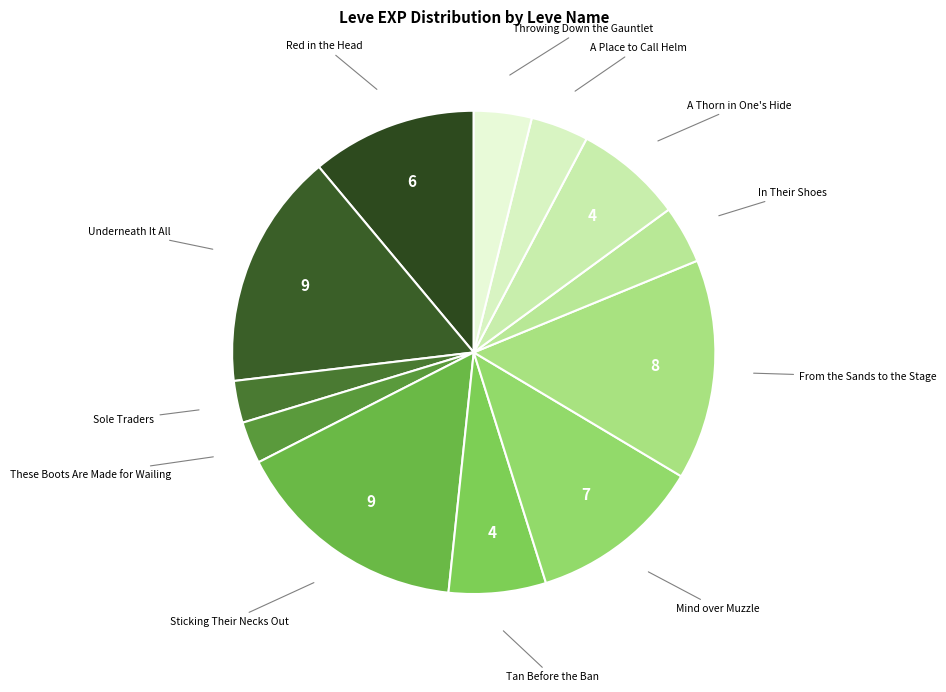

Which slice is the largest?

Underneath It All